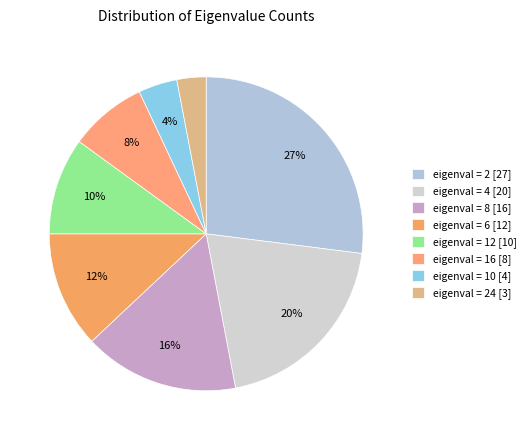

Which slice is the largest?

eigenval = 2 [27]